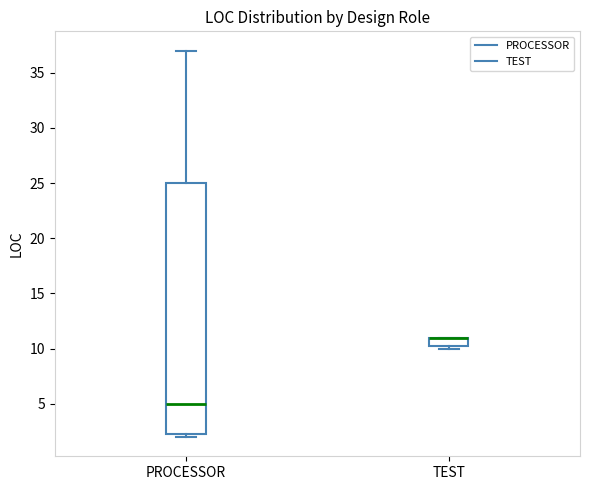

Reading left to right, transcribe this box plot: for each box, give where its median line is, the range the box spans, and where its two whiskers end, as read against the y-axis. The values are not printed on the chart, so give them approximately, as read against the axis.

PROCESSOR: median 5.0, box 2.5 to 25.0, whiskers 2.0 to 37.0
TEST: median 11.0 (drawn on the box's upper edge), box 10.5 to 11.0, whiskers 10.0 to 11.0